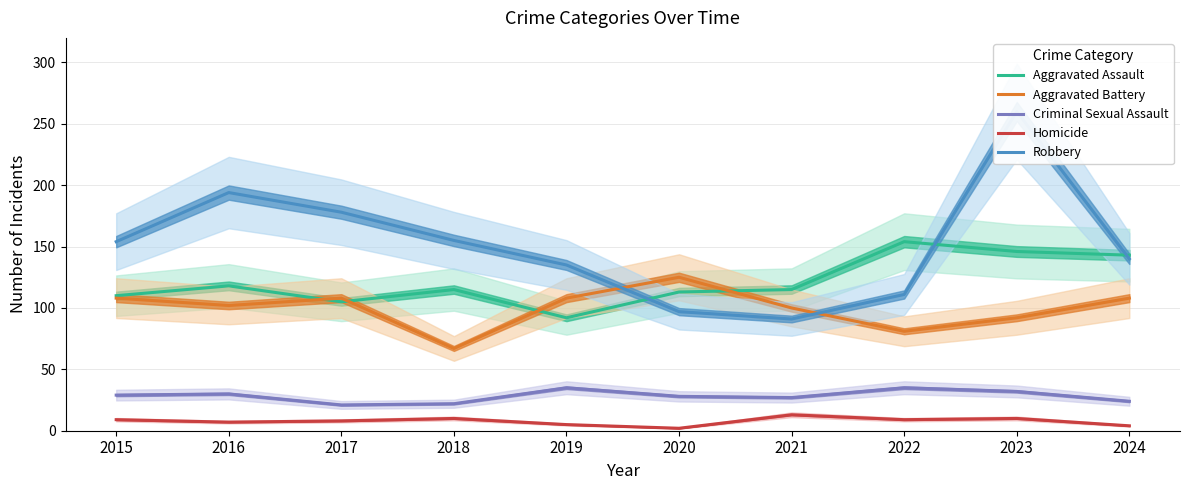

Reading left to right, extract all data points from this chart.

Aggravated Assault: 2015=110	2016=118	2017=105	2018=115	2019=92	2020=113	2021=115	2022=154	2023=146	2024=143
Aggravated Battery: 2015=108	2016=102	2017=108	2018=67	2019=108	2020=125	2021=100	2022=81	2023=92	2024=108
Criminal Sexual Assault: 2015=29	2016=30	2017=21	2018=22	2019=35	2020=28	2021=27	2022=35	2023=32	2024=24
Homicide: 2015=9	2016=7	2017=8	2018=10	2019=5	2020=2	2021=13	2022=9	2023=10	2024=4
Robbery: 2015=154	2016=194	2017=178	2018=155	2019=135	2020=97	2021=91	2022=111	2023=260	2024=140